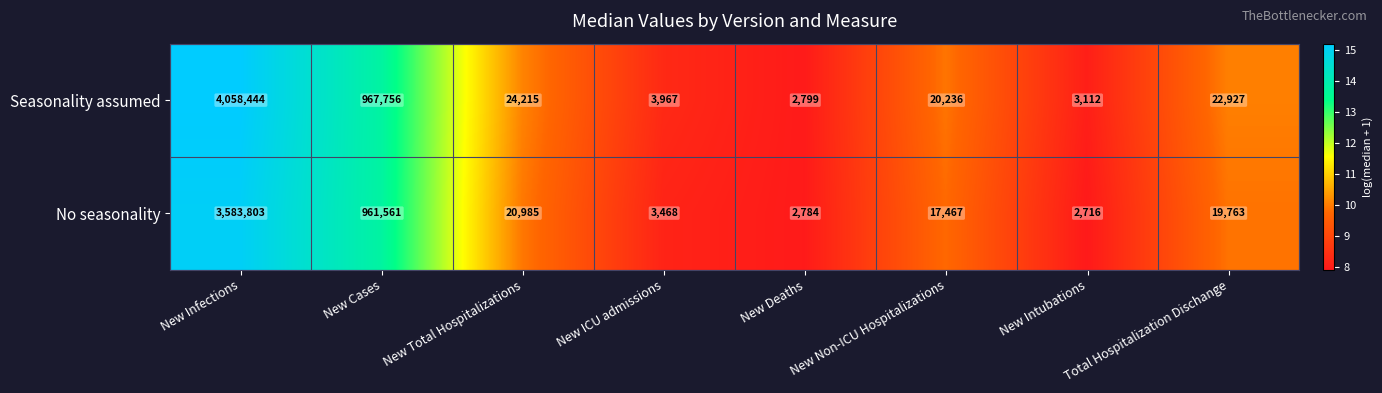

What is the average value of the Seasonality assumed series?

637932